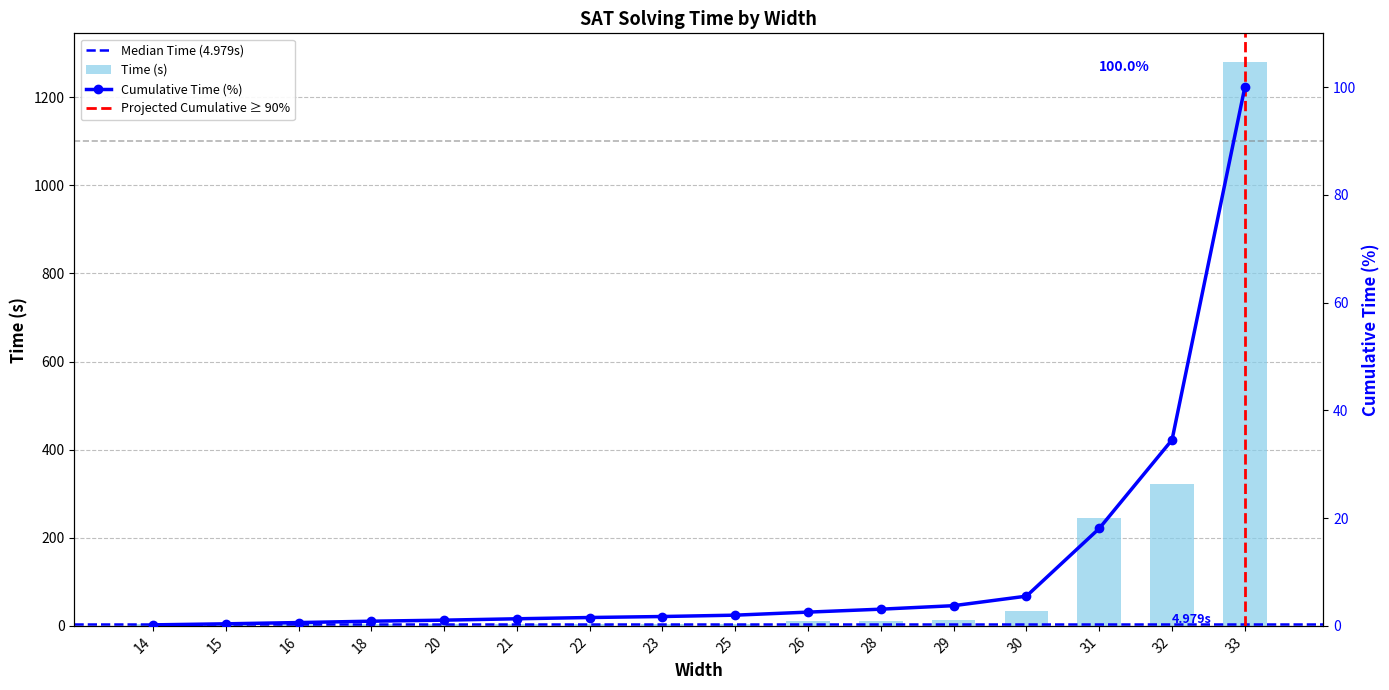

How many values exceed 5?

8